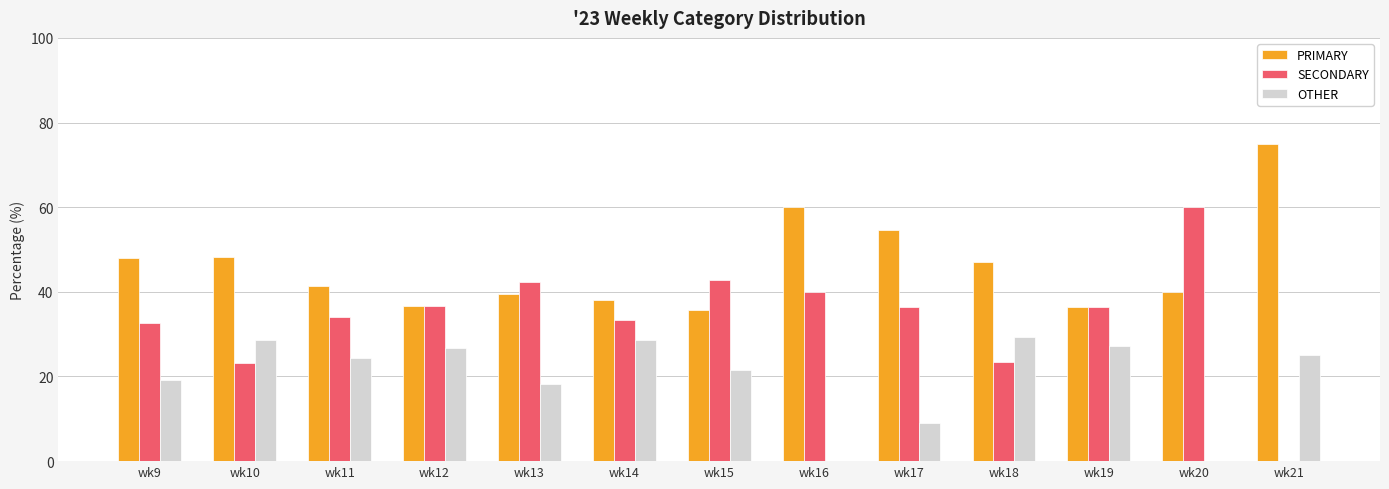

The OTHER series shows 28.6 at wk14. True or false?

True